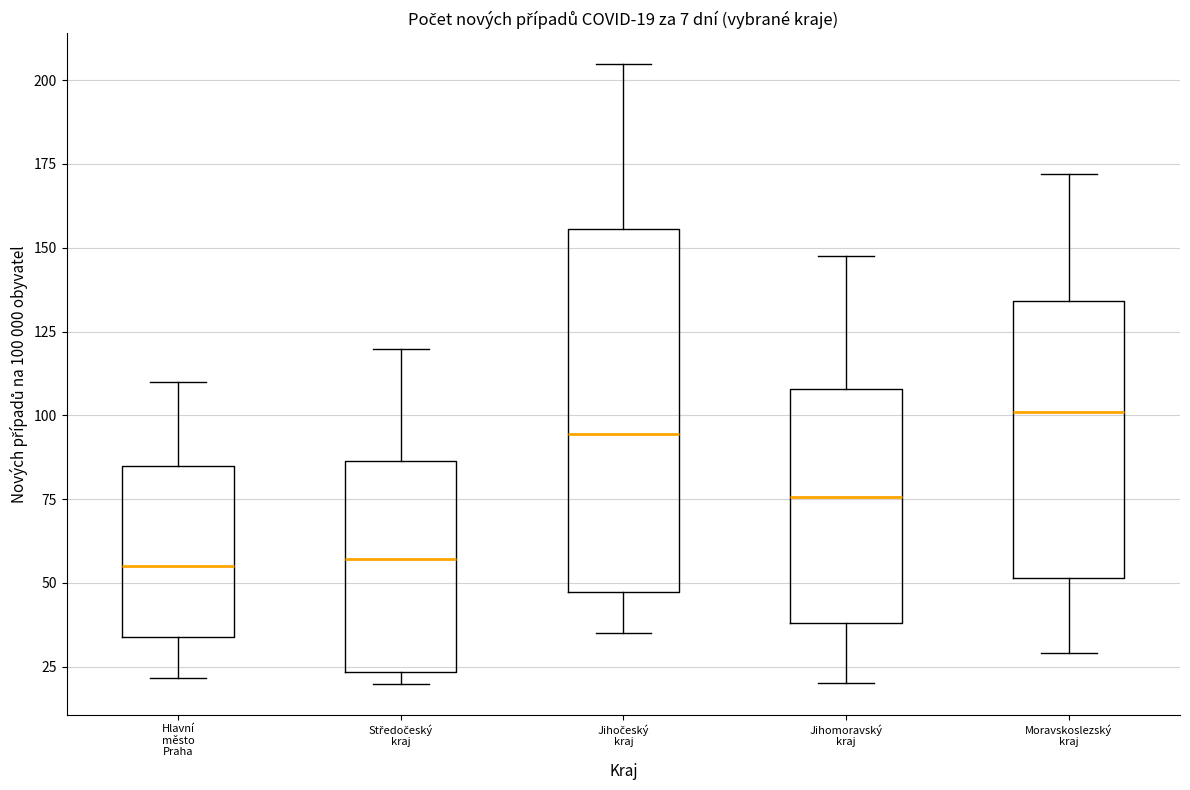

Comparing the boxes themselves (not the whiskers), which one is the tallest?

Jihočeský kraj